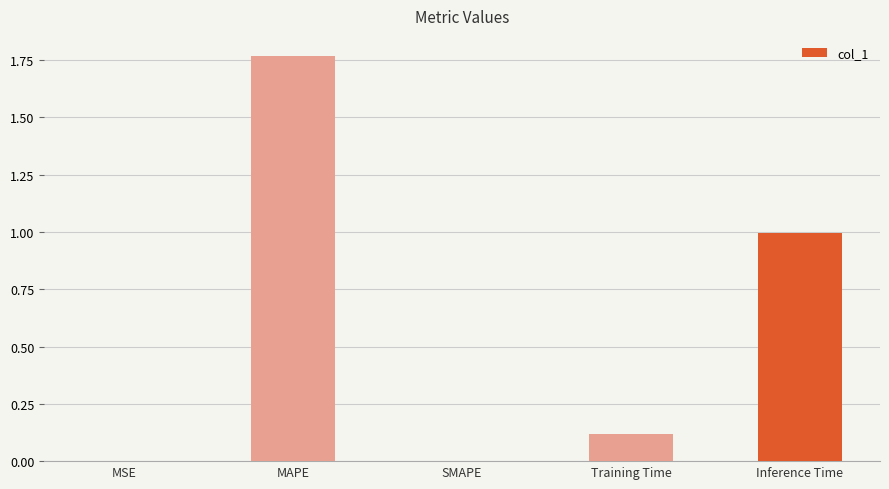

What is the change in value from SMAPE to Training Time?

+0.1